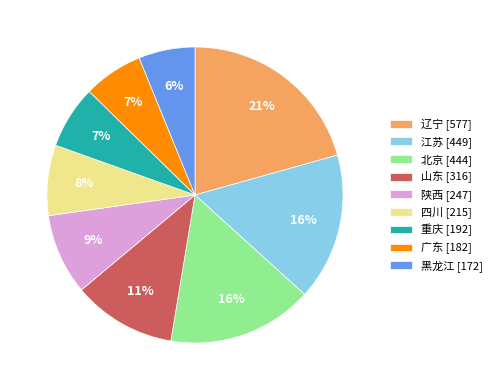

What is the largest slice in the pie chart?

辽宁